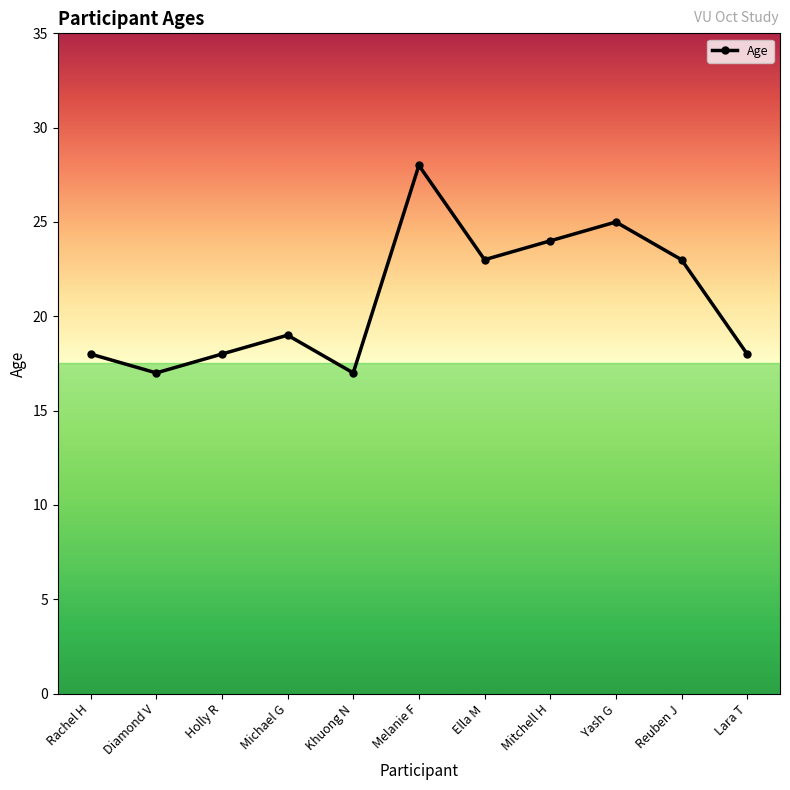

Reading left to right, transcribe all the data shown in this chart.

18	17	18	19	17	28	23	24	25	23	18